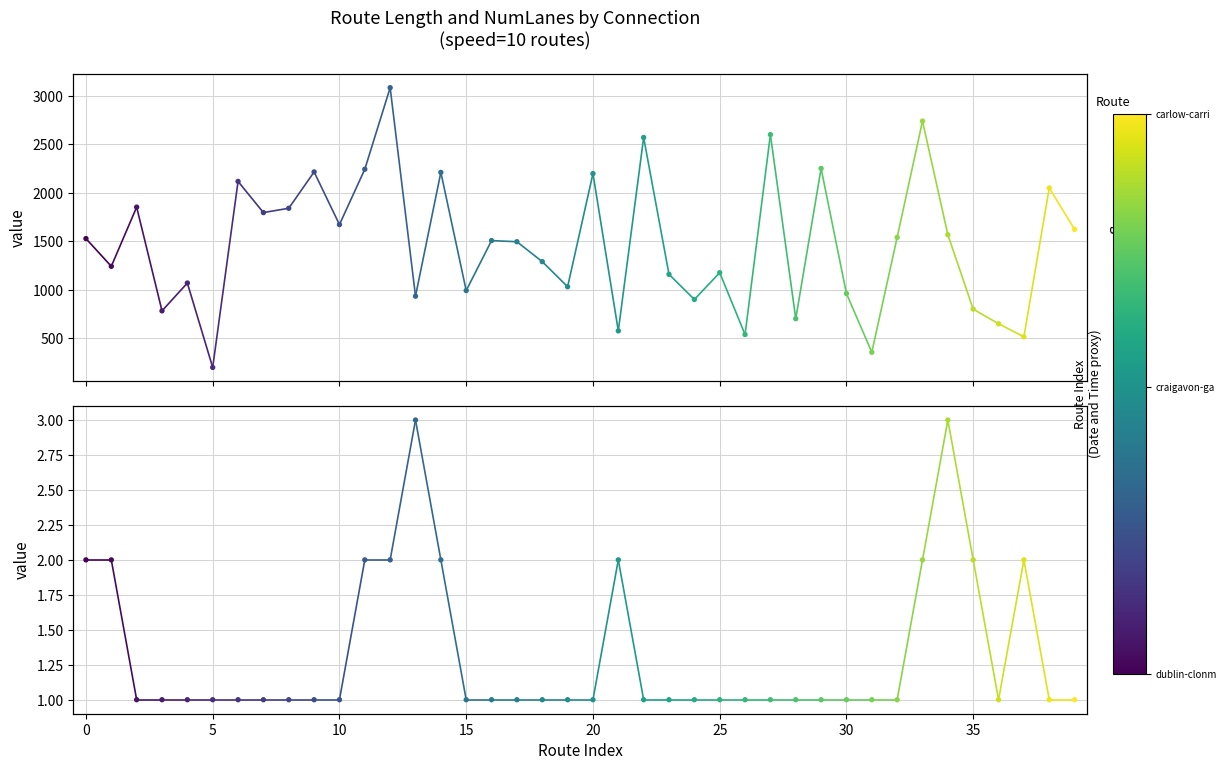

Which series reaches the maximum Y coordinate?

length